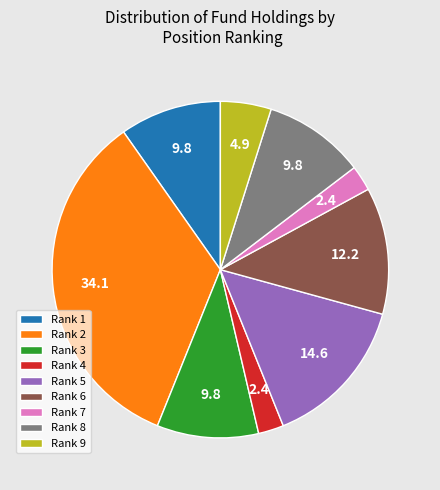

Which category has the biggest portion of the pie?

Rank 2